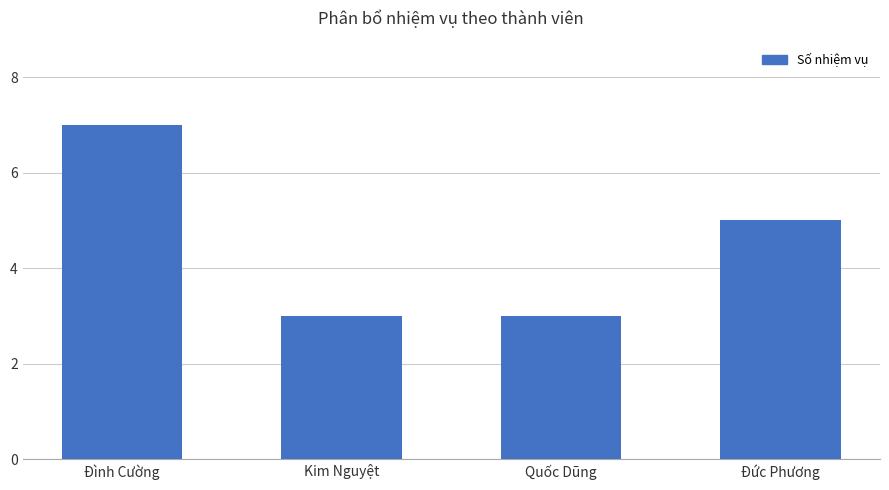

What is the sum of all values?

18